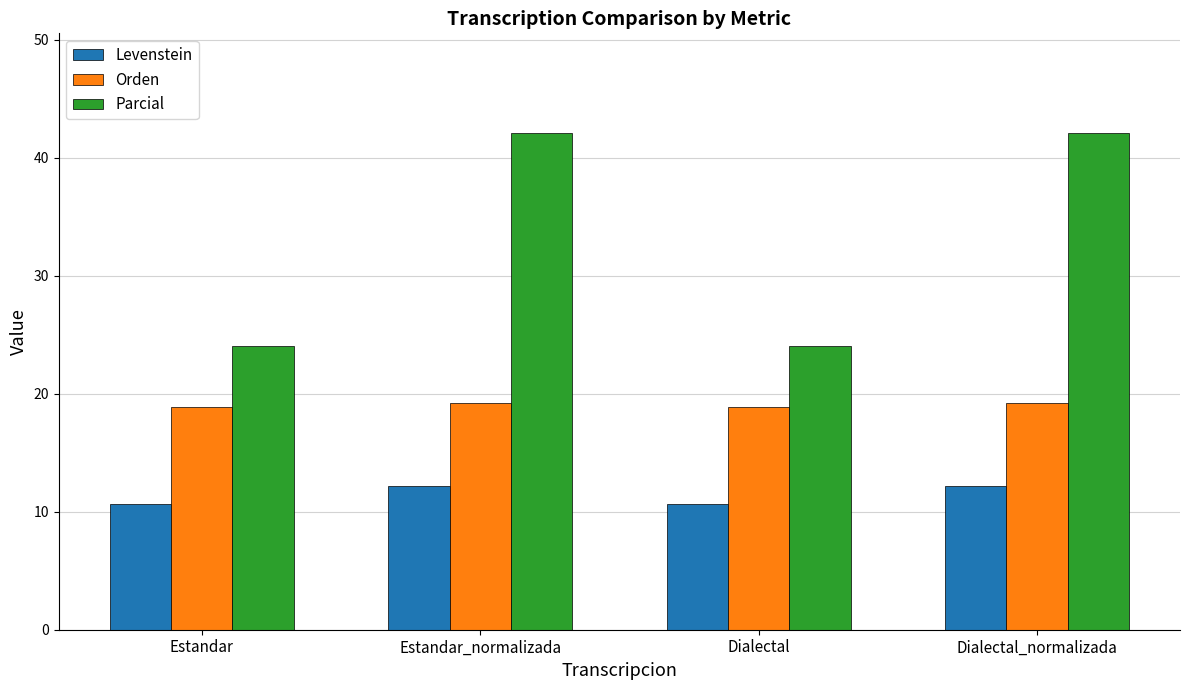

How many distinct data groups are displayed?

3